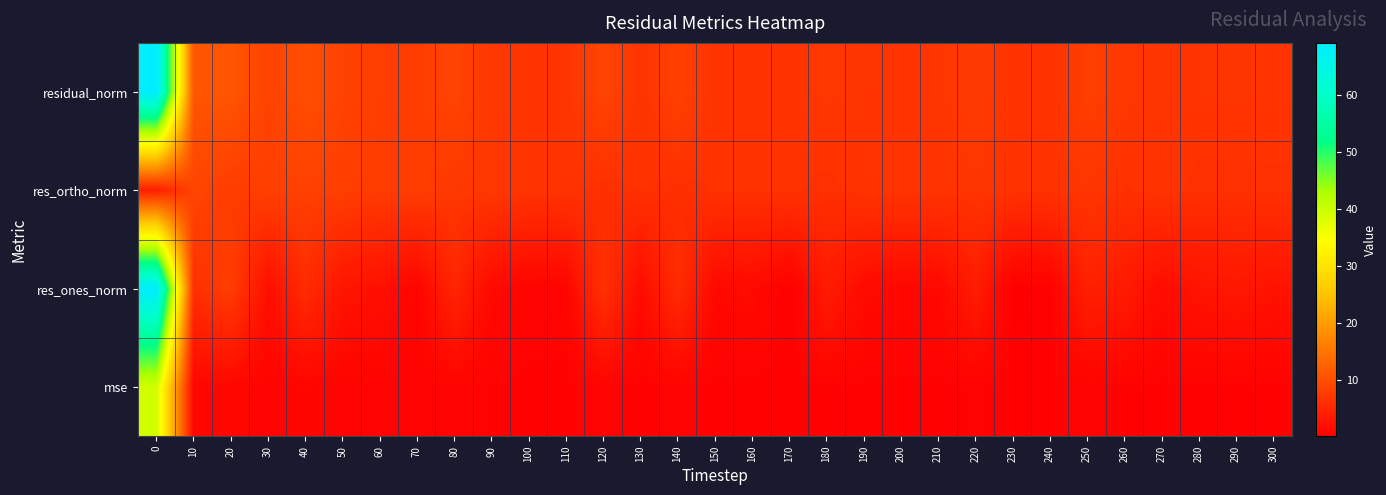

How many data points does each series have?

31